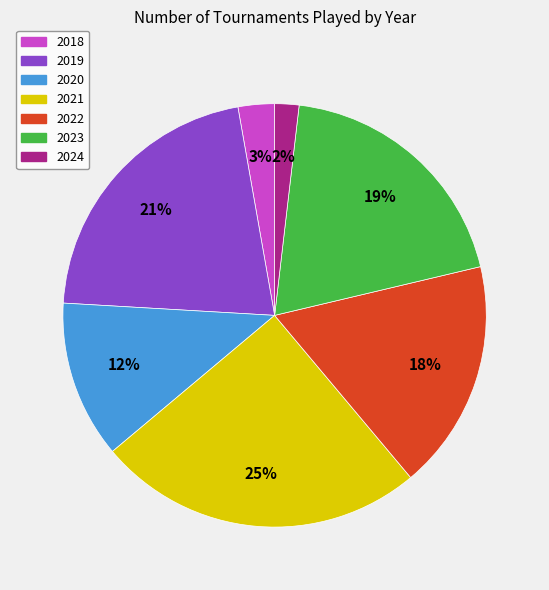

Which has a higher value, 2020 or 2021?

2021